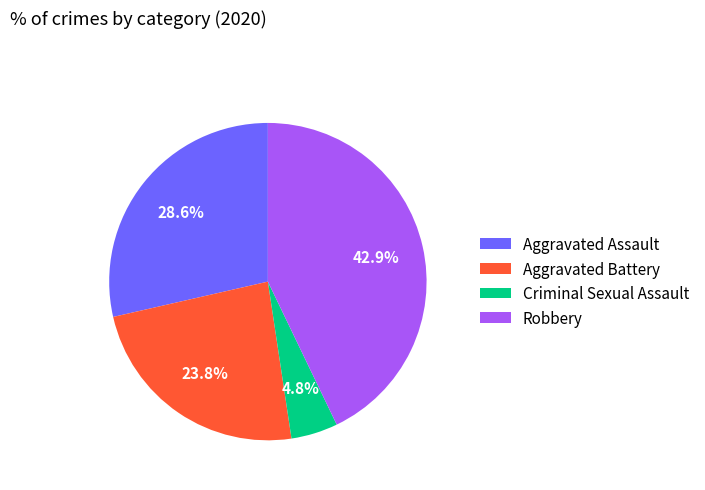

Is Aggravated Assault the majority of the pie?

No